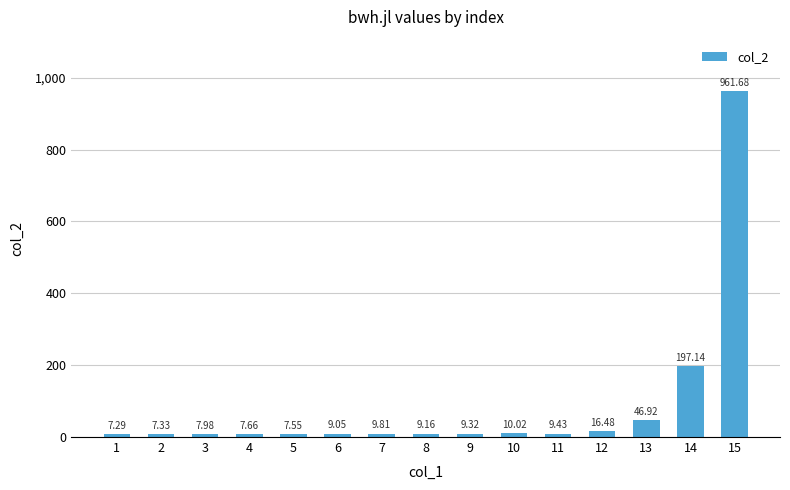

What is the difference between the maximum and minimum values?

954.4